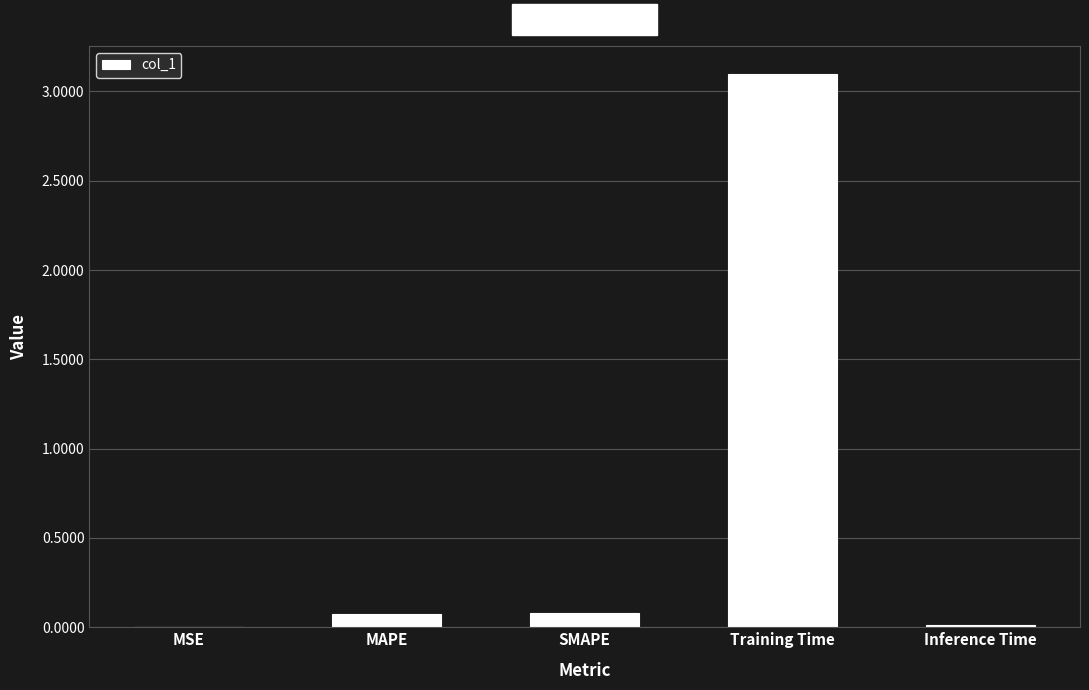

How many series are shown in this chart?

1